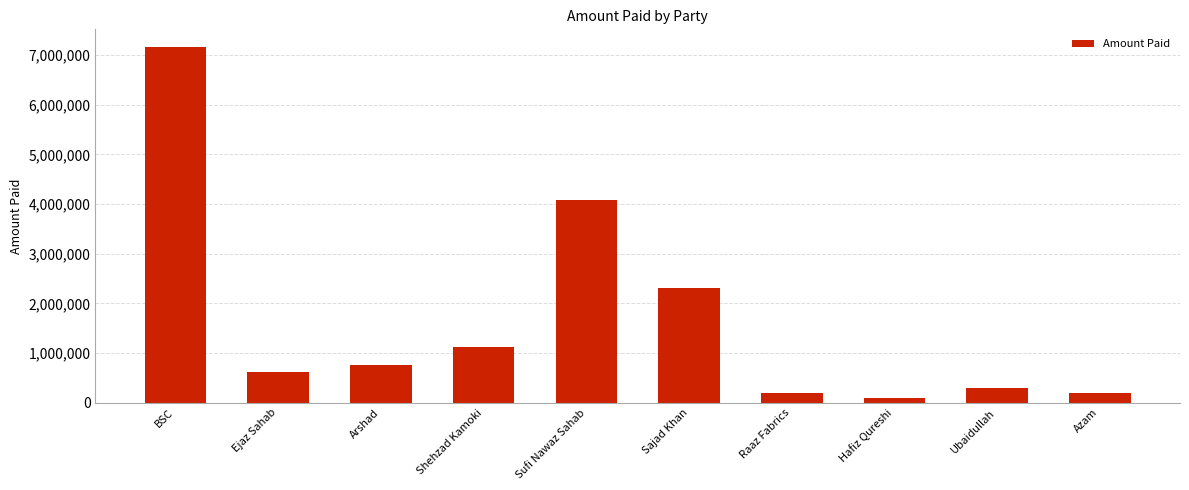

Does the chart contain stacked bars?

No